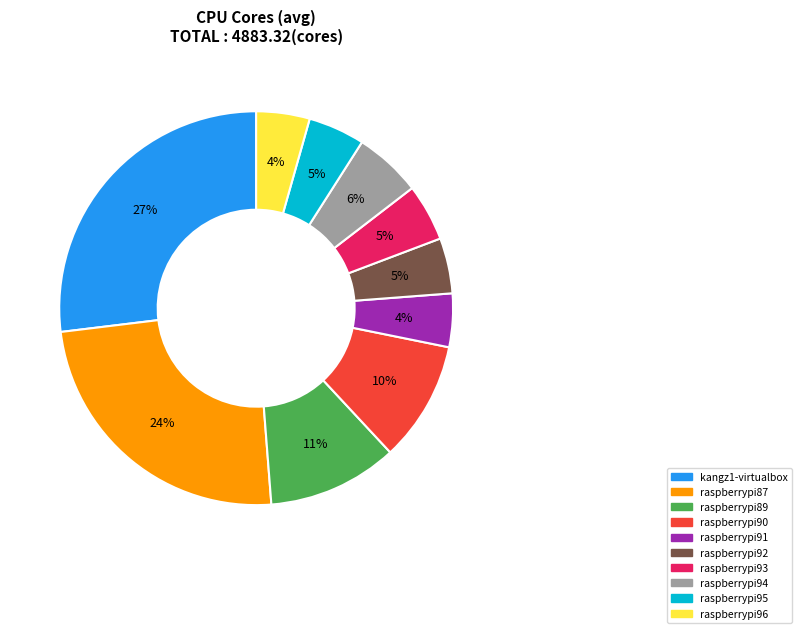

What is the ratio of the value at raspberrypi92 to the value at raspberrypi94?

0.8